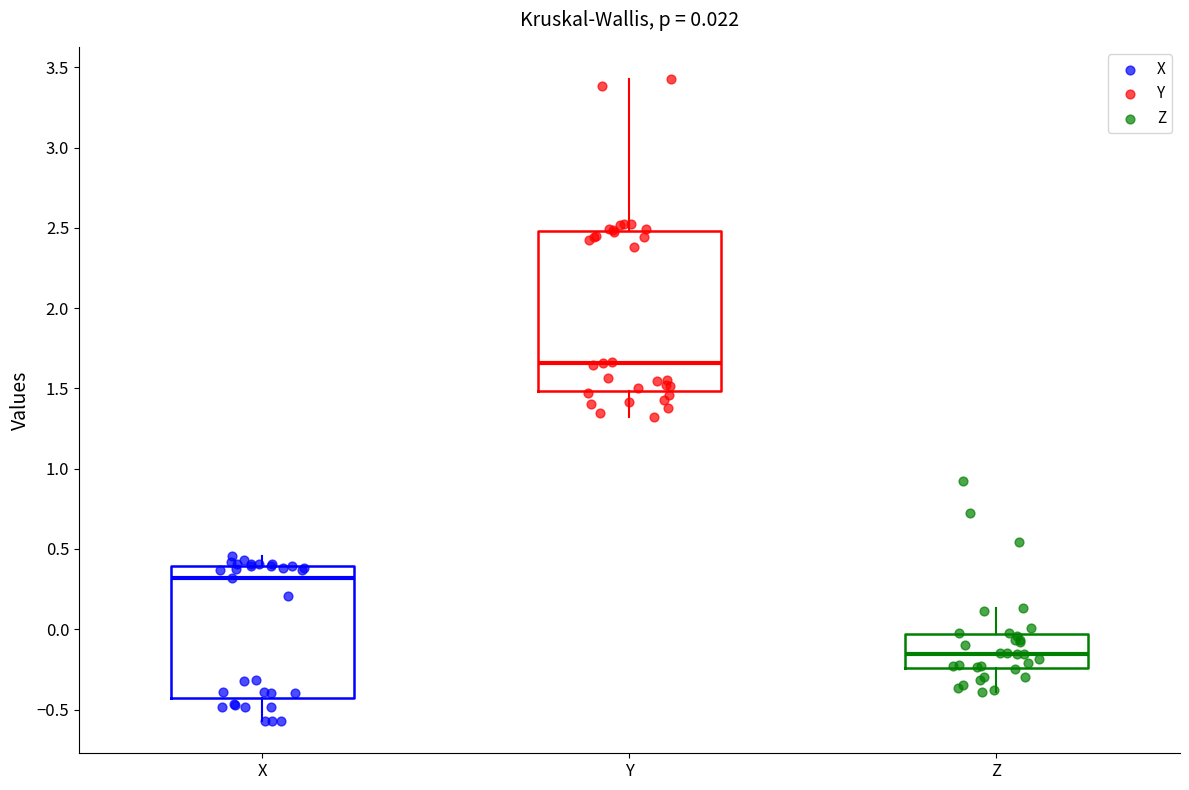

Comparing the boxes themselves (not the whiskers), which one is the tallest?

Y